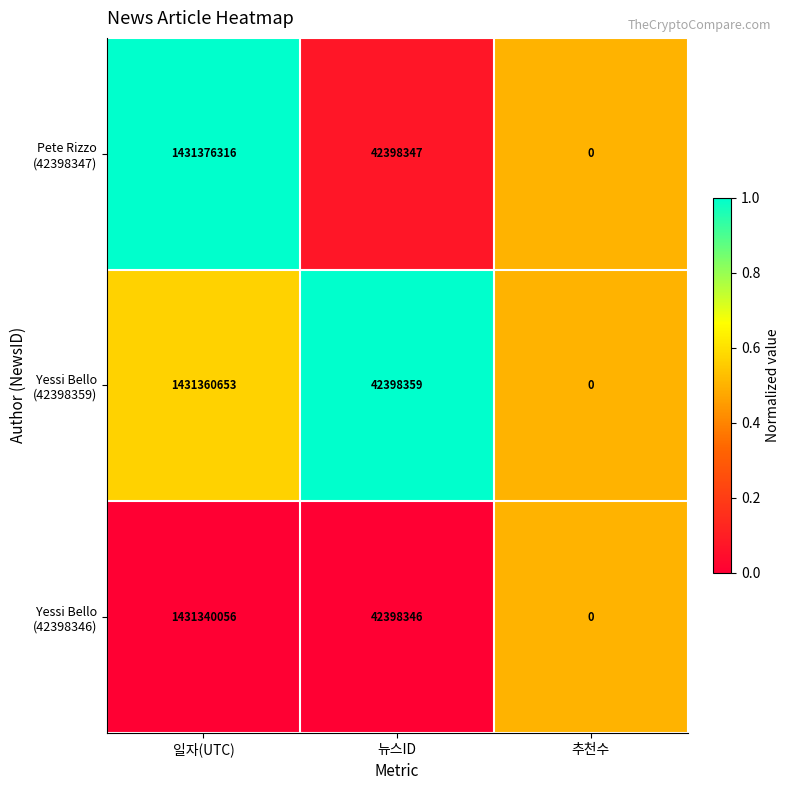

At which category is the sum across all series the highest?

일자(UTC)